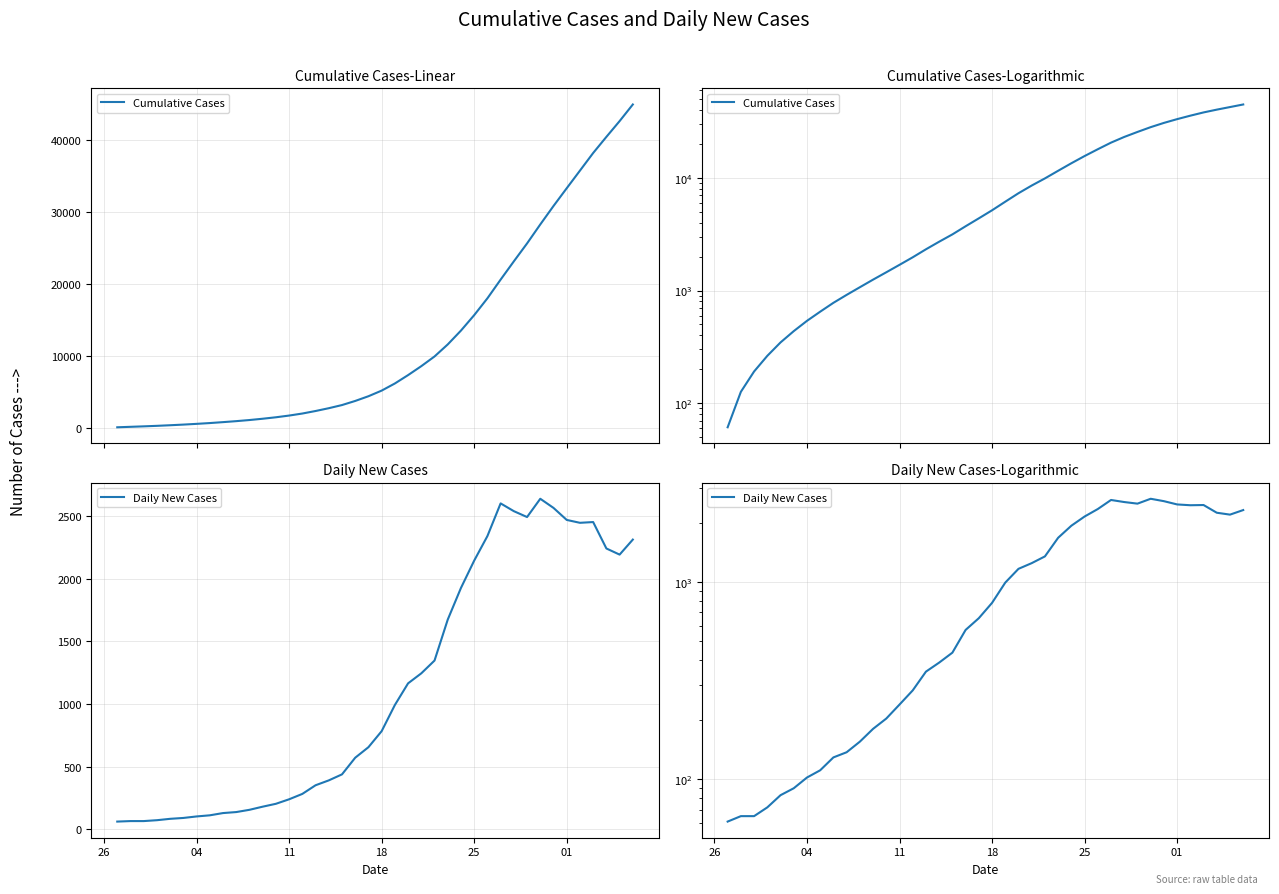

Rank the series by their maximum value, from highest to lowest.

Cumulative Cases, Daily New Cases